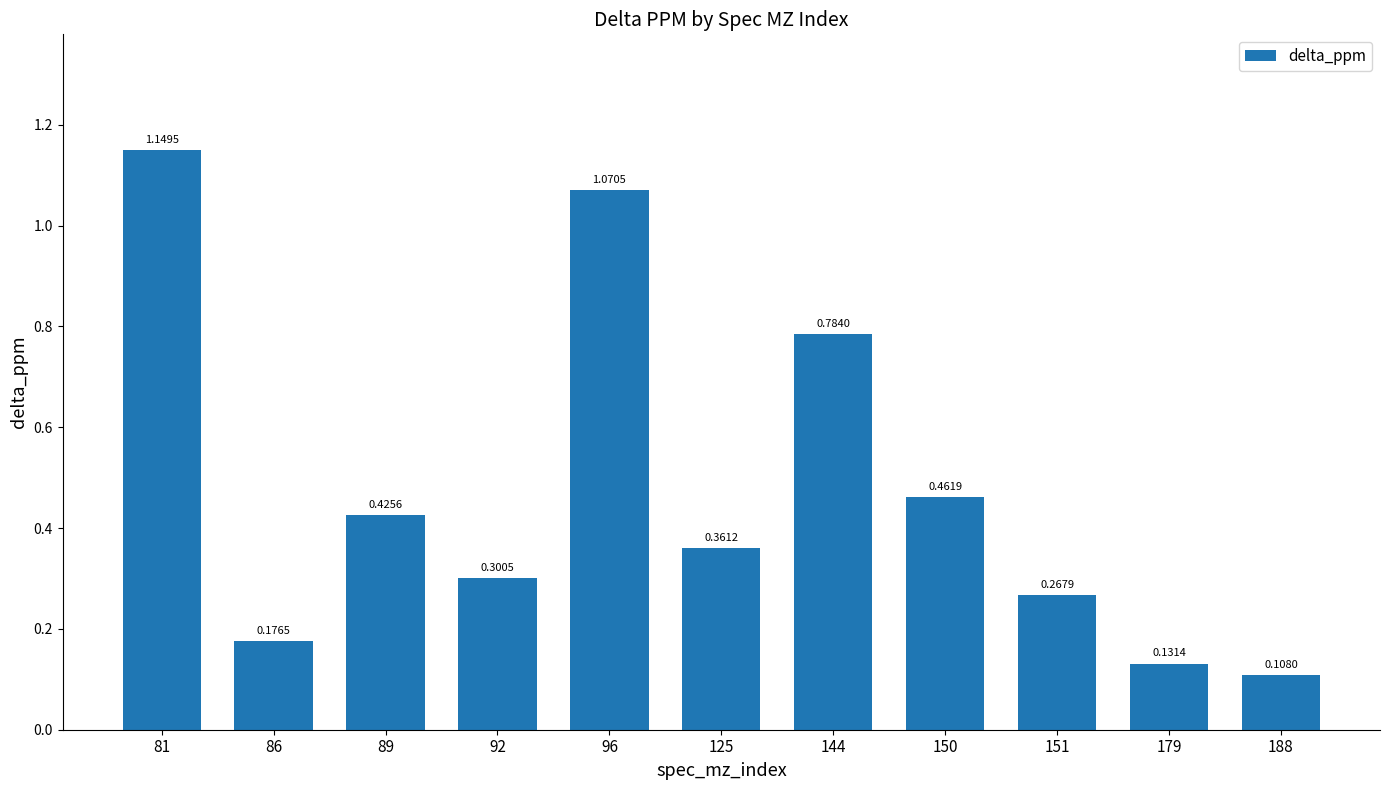

What is the change in value from 96 to 179?

-0.9